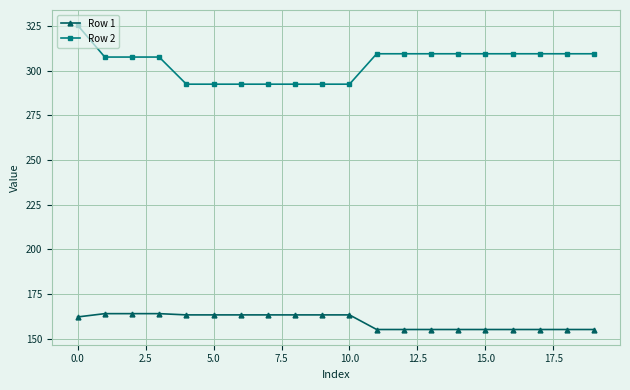

What is the highest value of the Row 1 series?

164.0